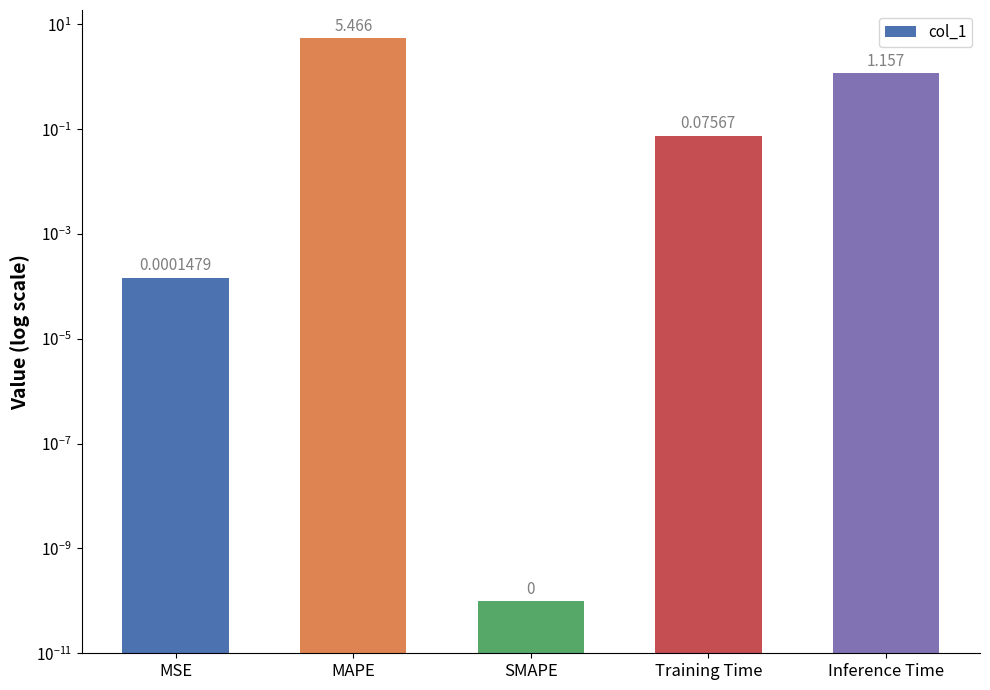

What is the label of the 2nd bar from the right?

Training Time